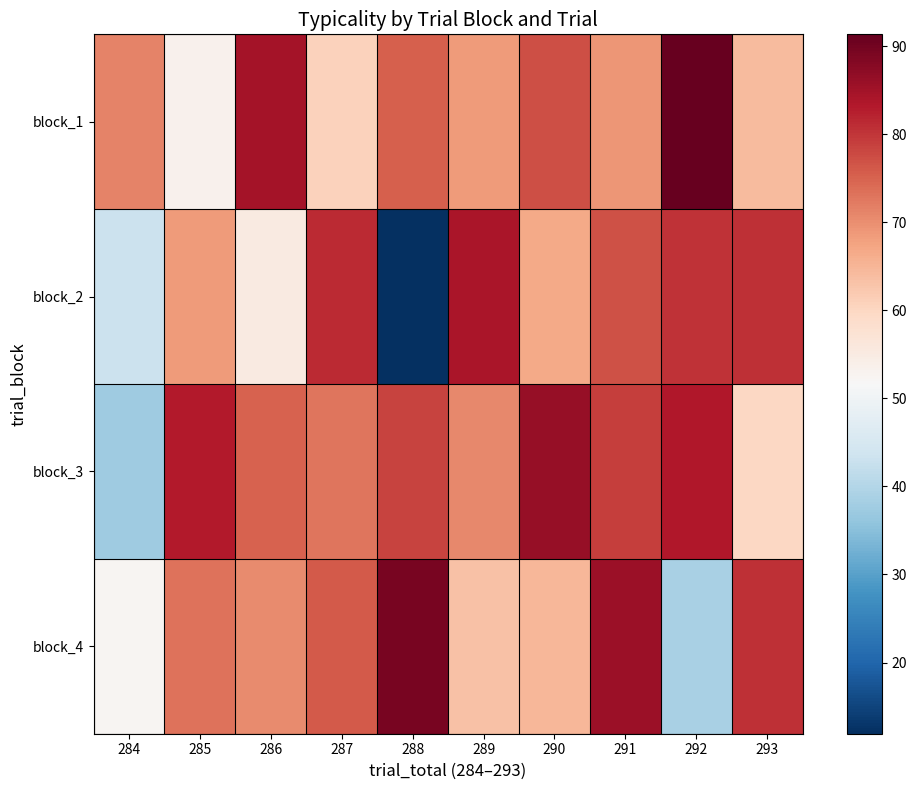

Reading right to left, what are all the values shown in this chart?

block_1: 293=64.1	292=91.4	291=69.2	290=77.1	289=68.7	288=75.3	287=60.7	286=84.6	285=53.2	284=71.3
block_2: 293=80.7	292=80.5	291=77.1	290=66.8	289=84.2	288=11.9	287=81.4	286=55.2	285=68.5	284=43.0
block_3: 293=59.8	292=83.5	291=79.2	290=86.2	289=70.8	288=78.5	287=72.8	286=75.0	285=83.1	284=37.5
block_4: 293=80.7	292=38.8	291=85.6	290=64.7	289=63.3	288=89.2	287=75.9	286=70.4	285=73.1	284=52.5